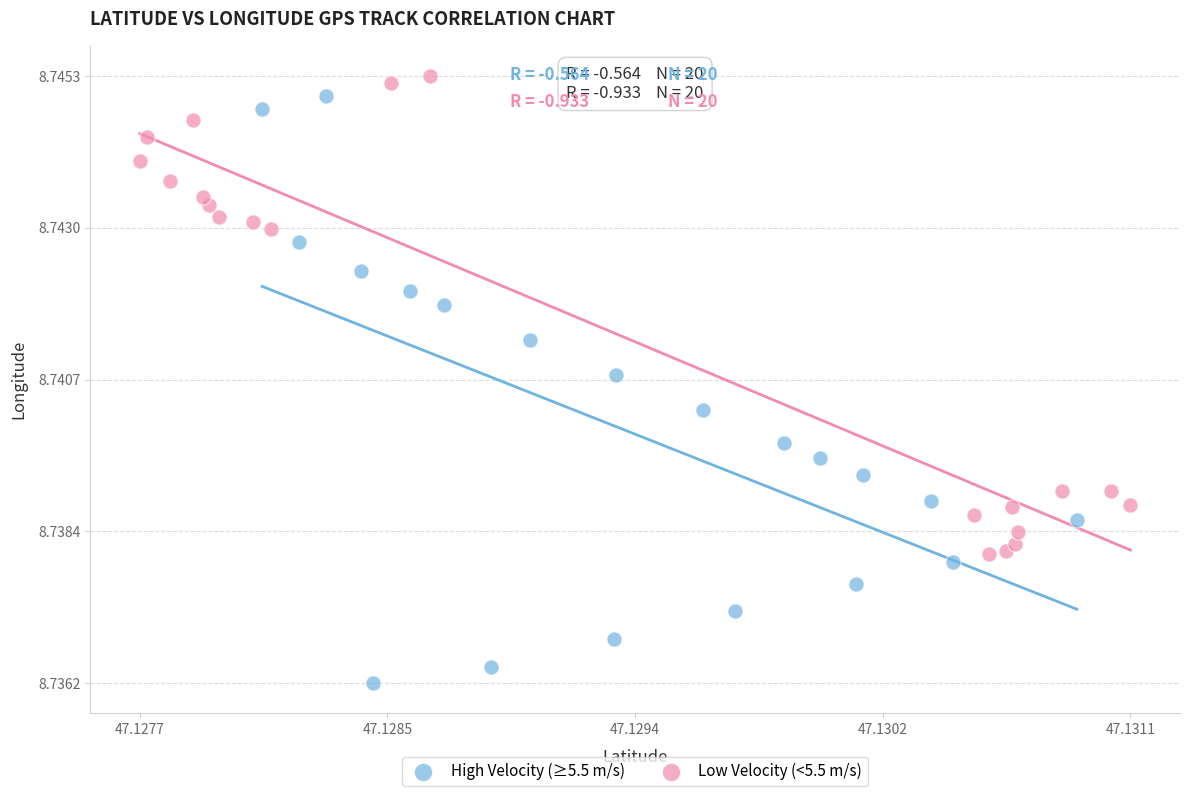

Which series reaches the minimum Y coordinate?

High Velocity (≥5.5 m/s)